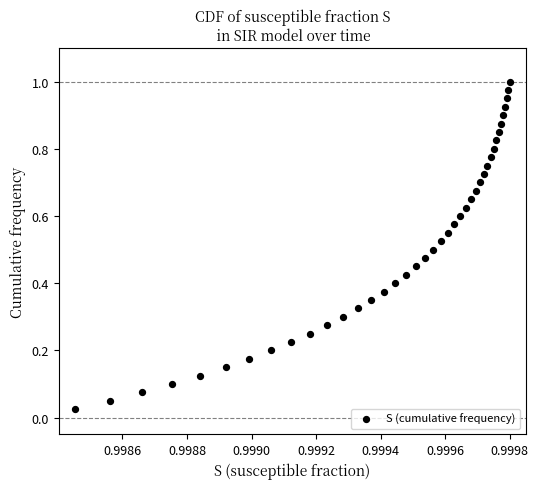

How many data points are displayed?

40